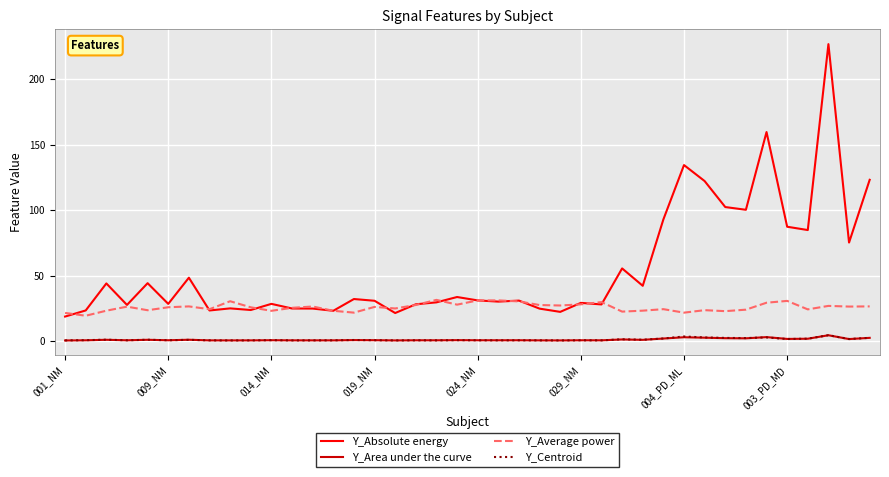

True or false: Y_Absolute energy and Y_Area under the curve intersect in this chart.

False